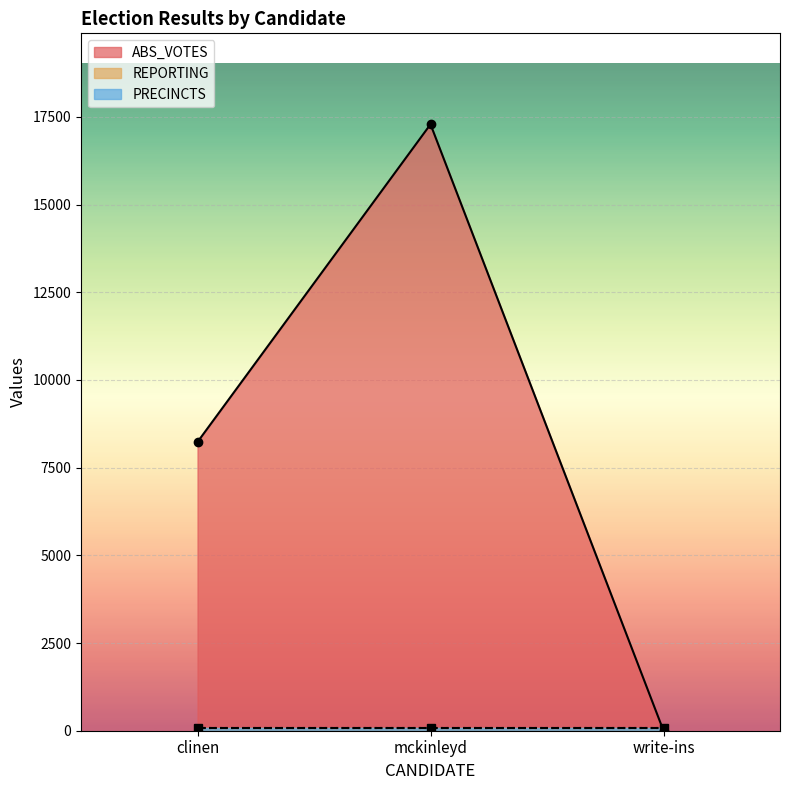

What position from the left is write-ins?

3